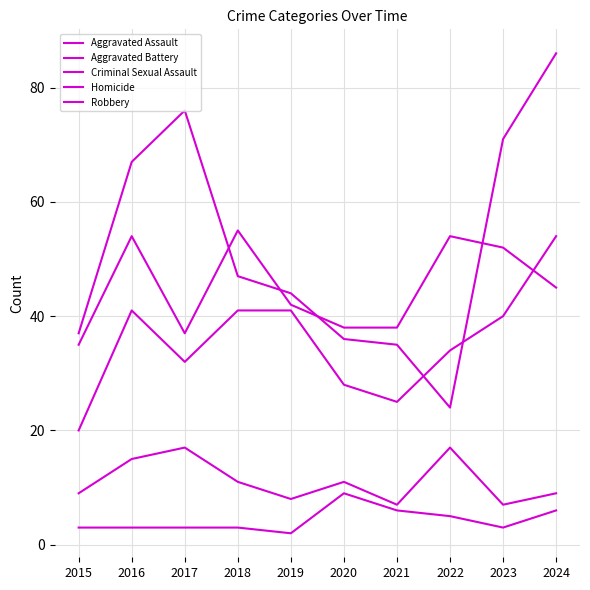

Reading right to left, transcribe all the data shown in this chart.

Aggravated Assault: 2024=54	2023=40	2022=34	2021=25	2020=28	2019=41	2018=41	2017=32	2016=41	2015=20
Aggravated Battery: 2024=45	2023=52	2022=54	2021=38	2020=38	2019=42	2018=55	2017=37	2016=54	2015=35
Criminal Sexual Assault: 2024=9	2023=7	2022=17	2021=7	2020=11	2019=8	2018=11	2017=17	2016=15	2015=9
Homicide: 2024=6	2023=3	2022=5	2021=6	2020=9	2019=2	2018=3	2017=3	2016=3	2015=3
Robbery: 2024=86	2023=71	2022=24	2021=35	2020=36	2019=44	2018=47	2017=76	2016=67	2015=37